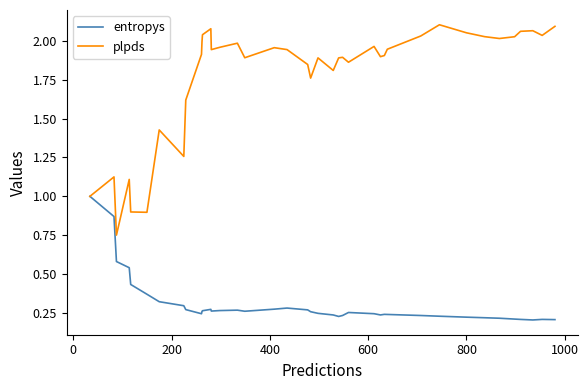

What is the maximum value for entropys?

1.0